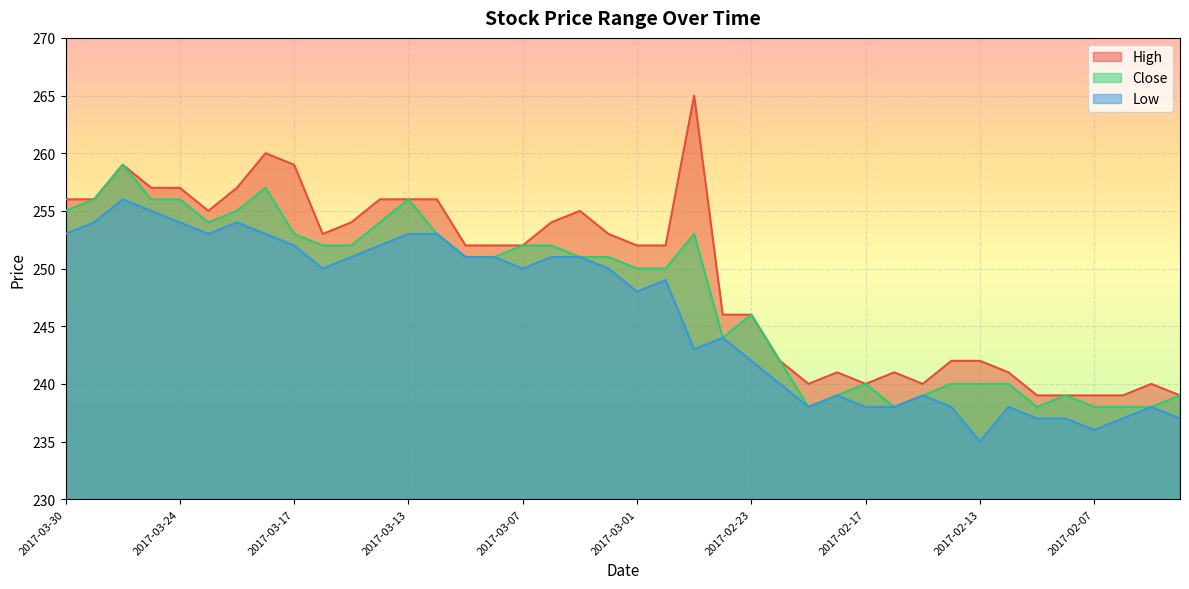

Where is the first local minimum for Low?

2017-03-23